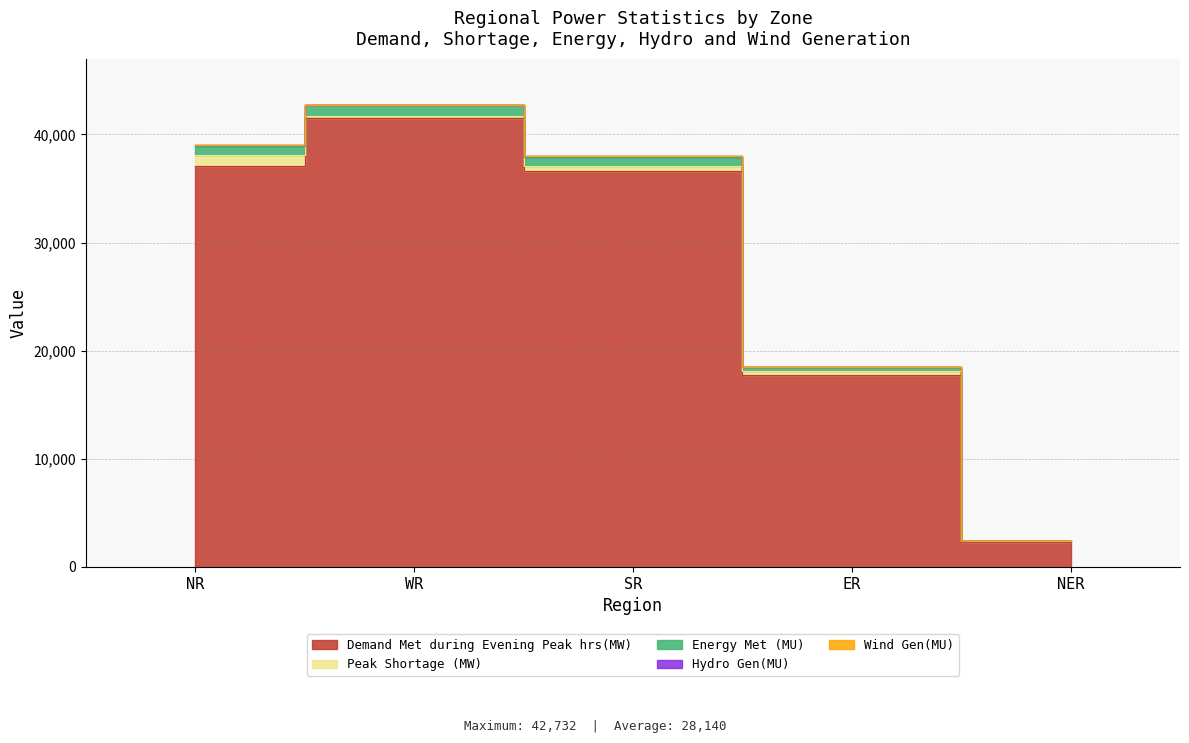

Which series has the largest total across all categories?

Demand Met during Evening Peak hrs(MW)